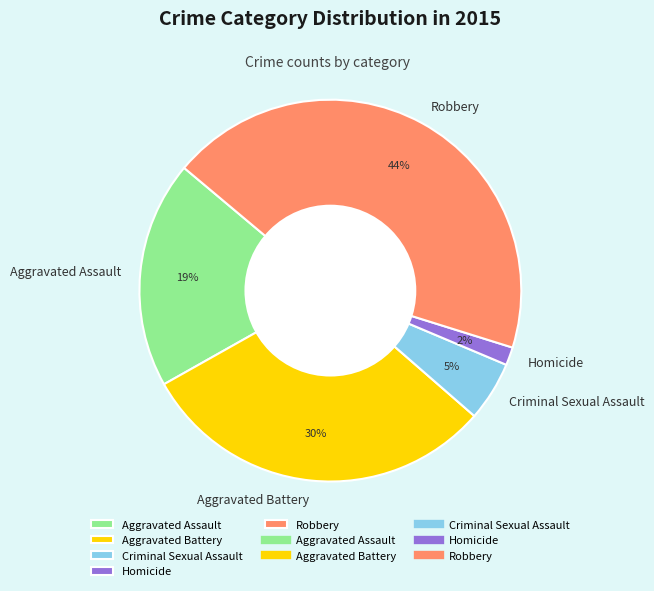

Is there a majority slice in this chart?

No